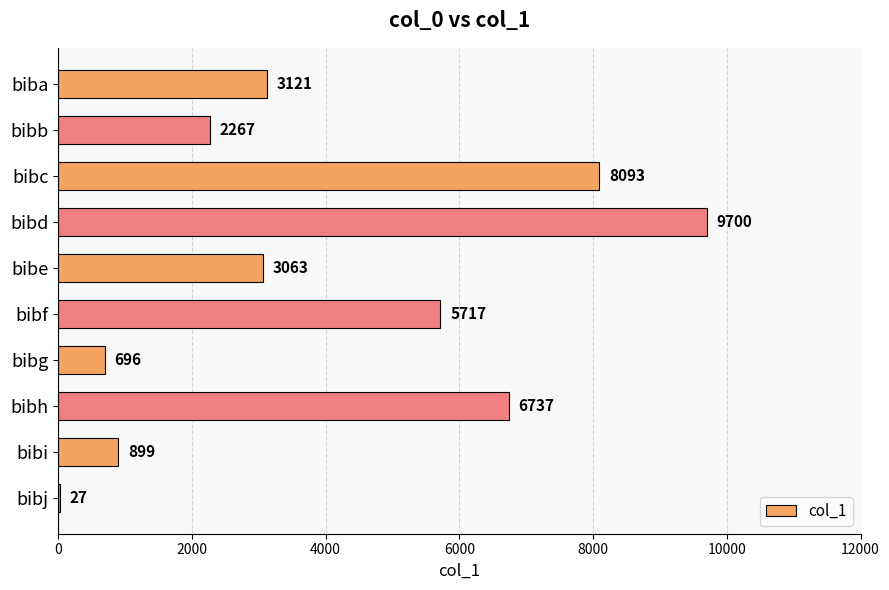

What value does the data have at bibb, to the nearest 10?

2270